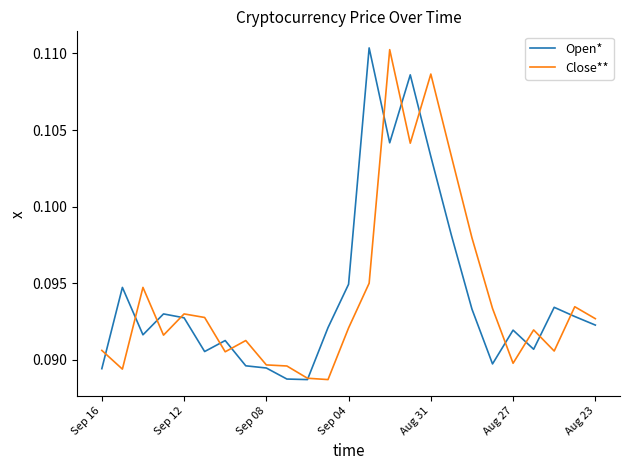

What are all the series names shown in the legend?

Open*, Close**